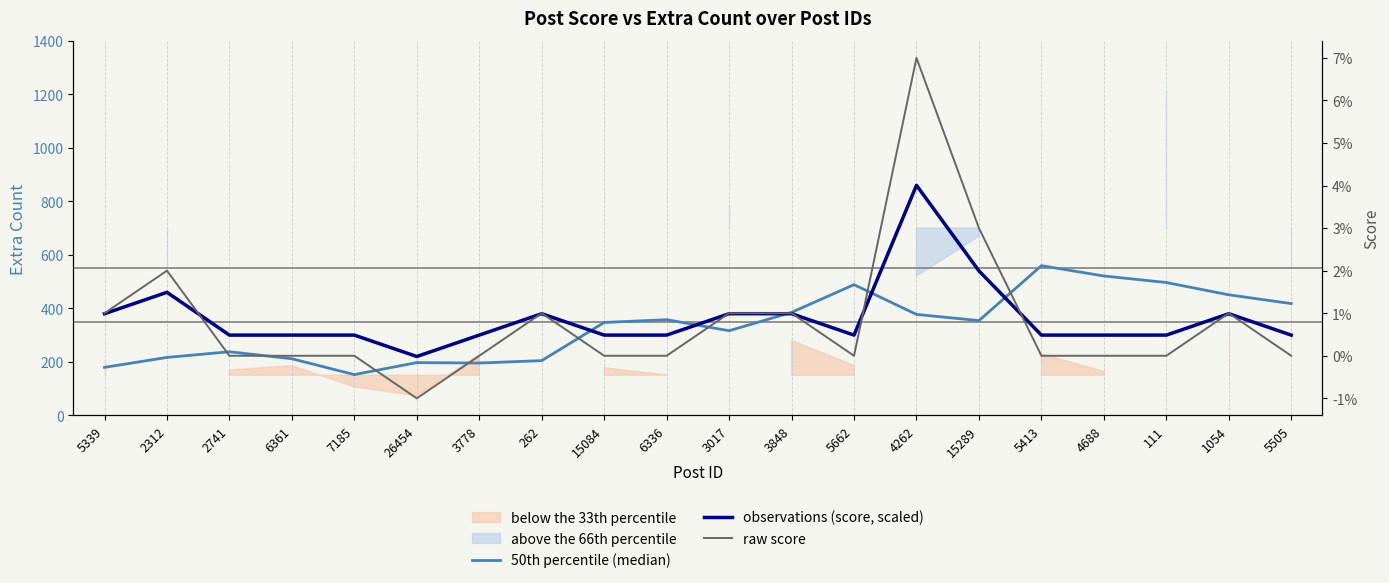

What is the total value across all series at 7185?

452.4